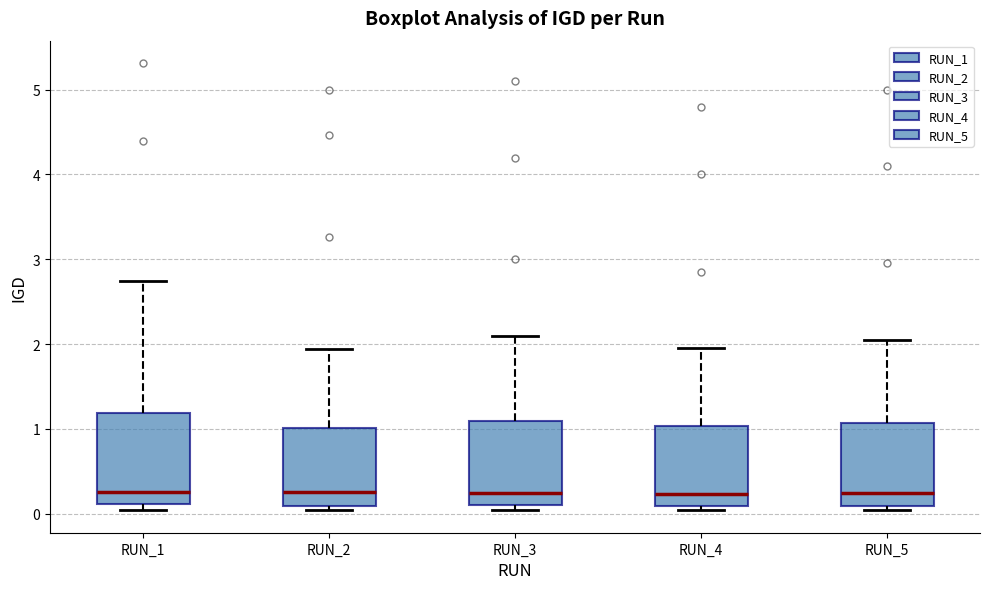

Reading left to right, transcribe this box plot: for each box, give where its median line is, the range the box spans, and where its two whiskers end, as read against the y-axis. The values are not printed on the chart, so give them approximately, as read against the axis.

RUN_1: median 0.3, box 0.1 to 1.2, whiskers 0.0 to 2.7
RUN_2: median 0.2, box 0.1 to 1.0, whiskers 0.0 to 1.9
RUN_3: median 0.2, box 0.1 to 1.1, whiskers 0.0 to 2.1
RUN_4: median 0.2, box 0.1 to 1.0, whiskers 0.0 to 2.0
RUN_5: median 0.2, box 0.1 to 1.1, whiskers 0.0 to 2.1